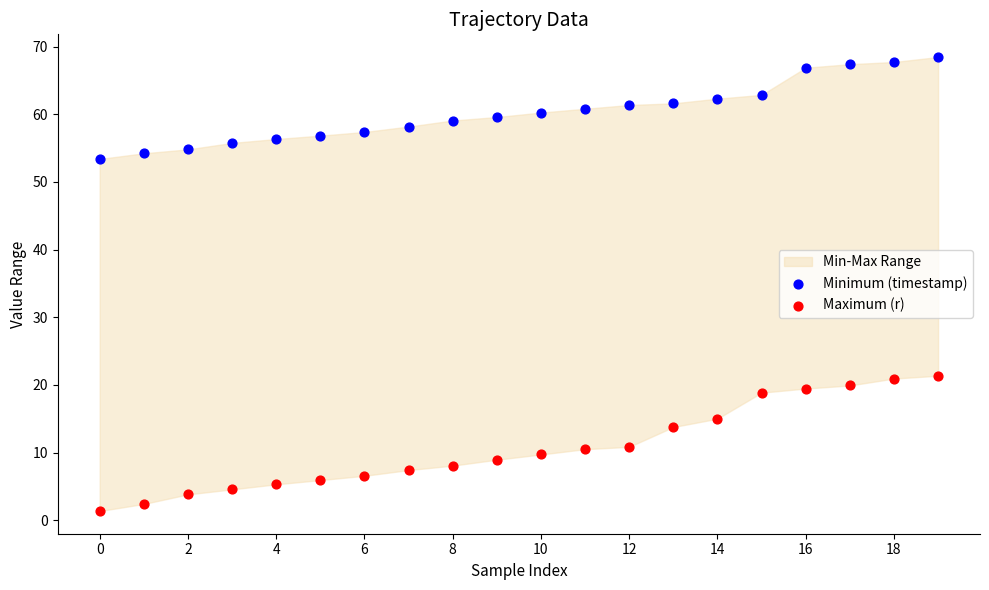

Which series reaches the maximum Y coordinate?

Minimum (timestamp)